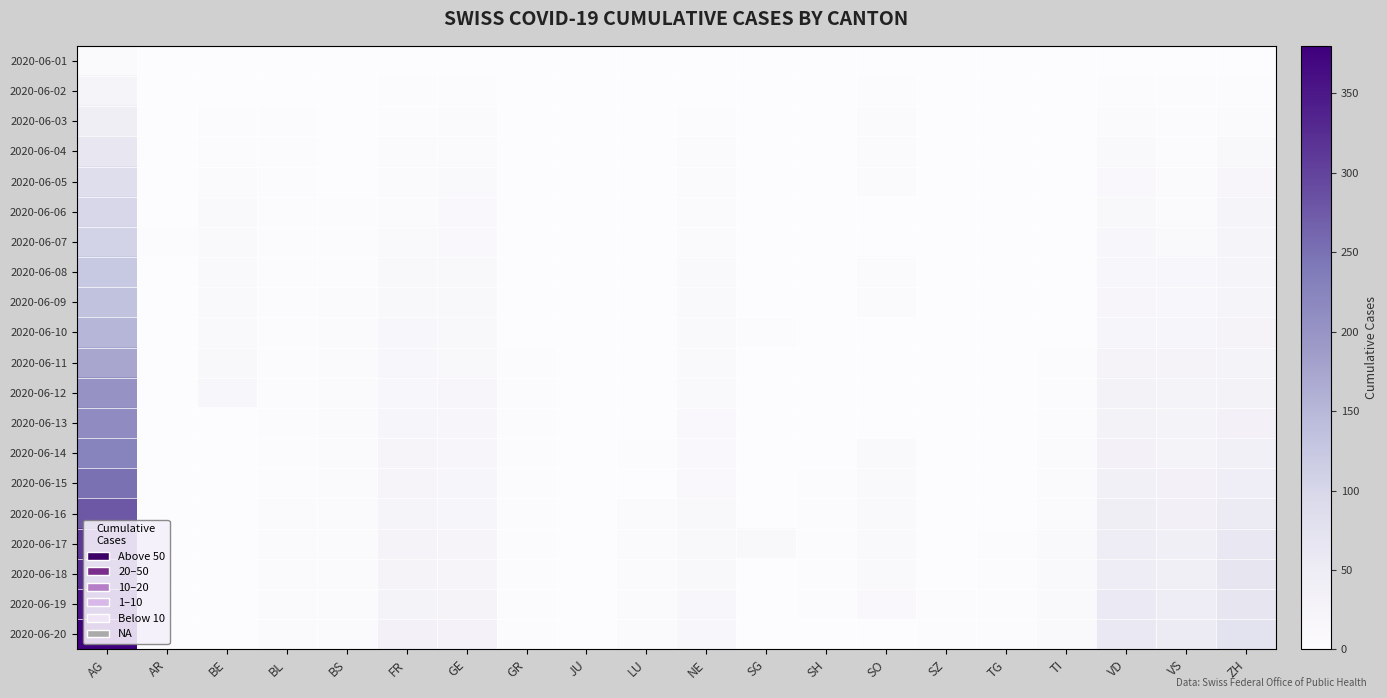

How many series are shown in this chart?

20